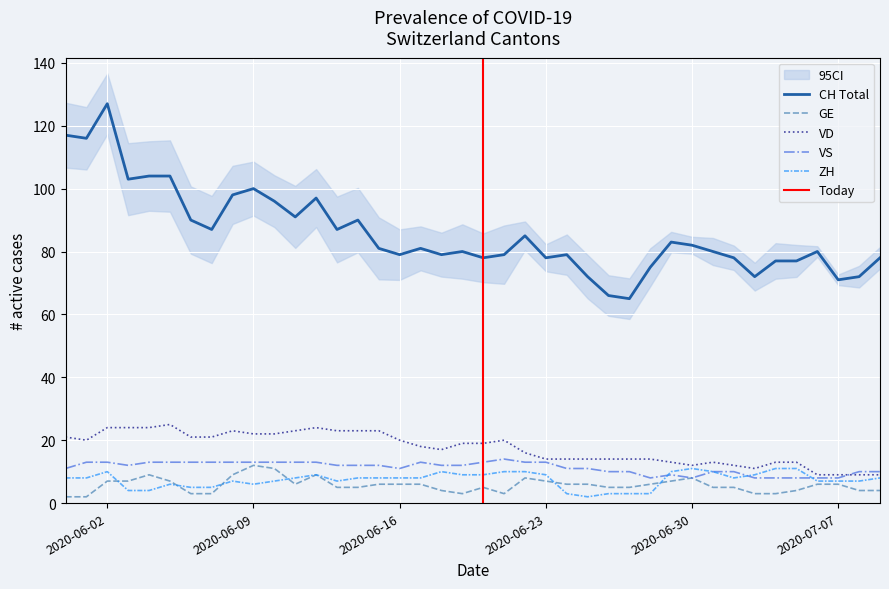

Read the CH value at 2020-06-23, to the nearest 5.

80